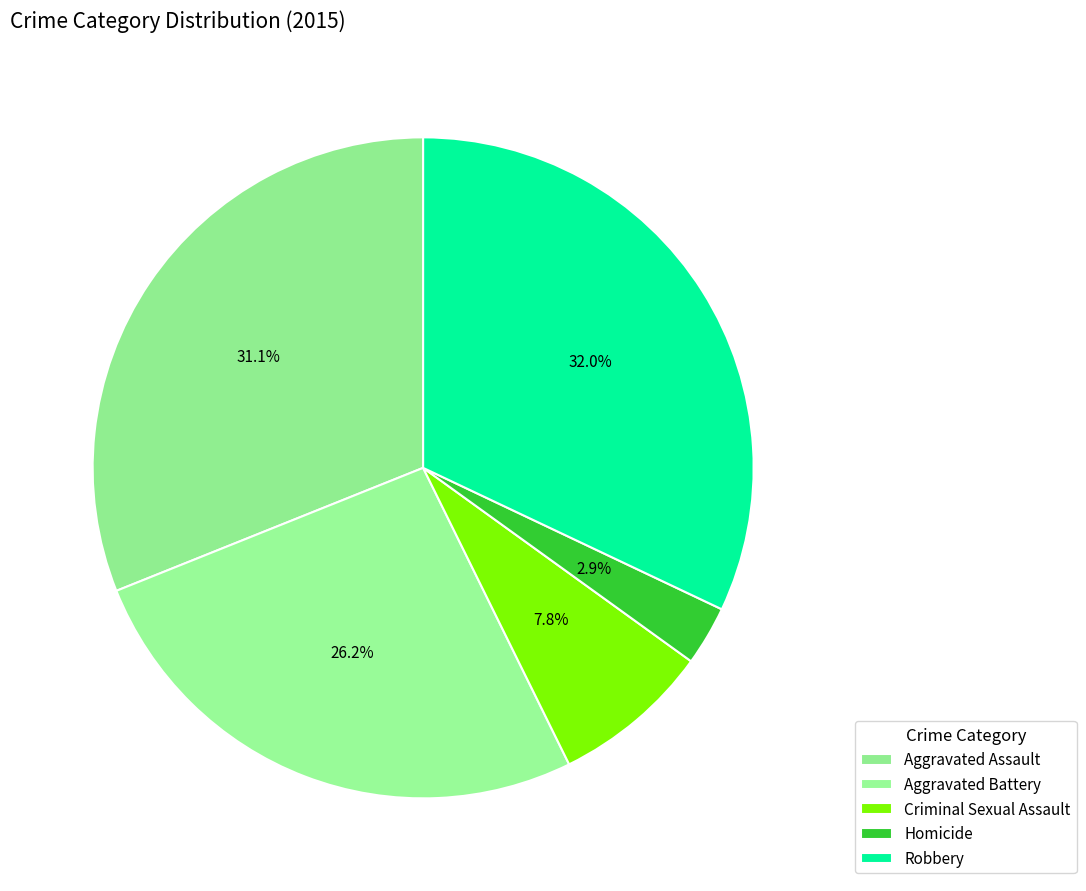

How many slices are in this pie chart?

5